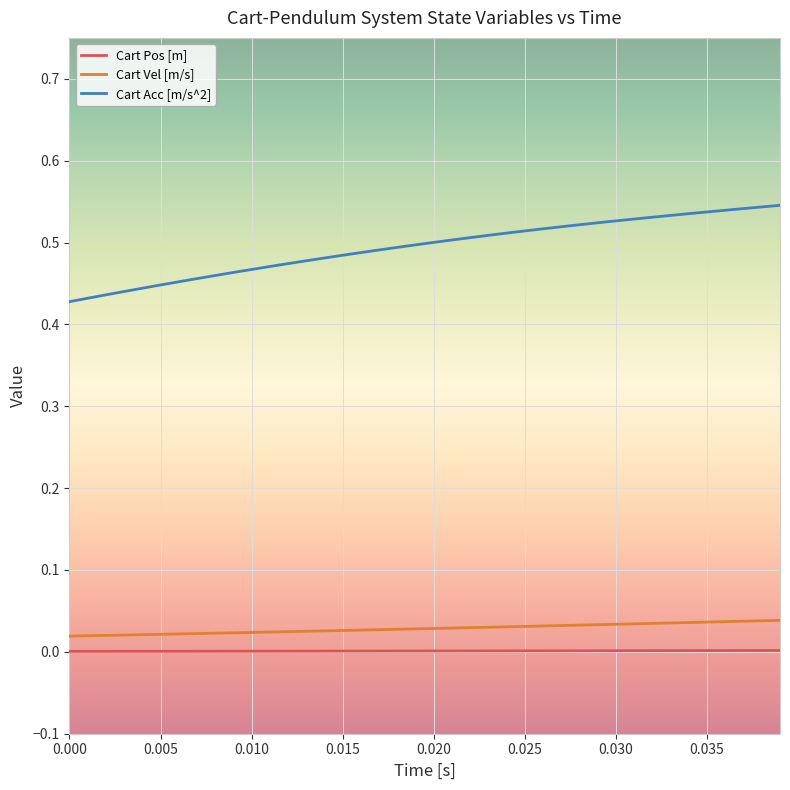

True or false: Cart Acc [m/s^2] and Cart Pos [m] cross at least once.

False